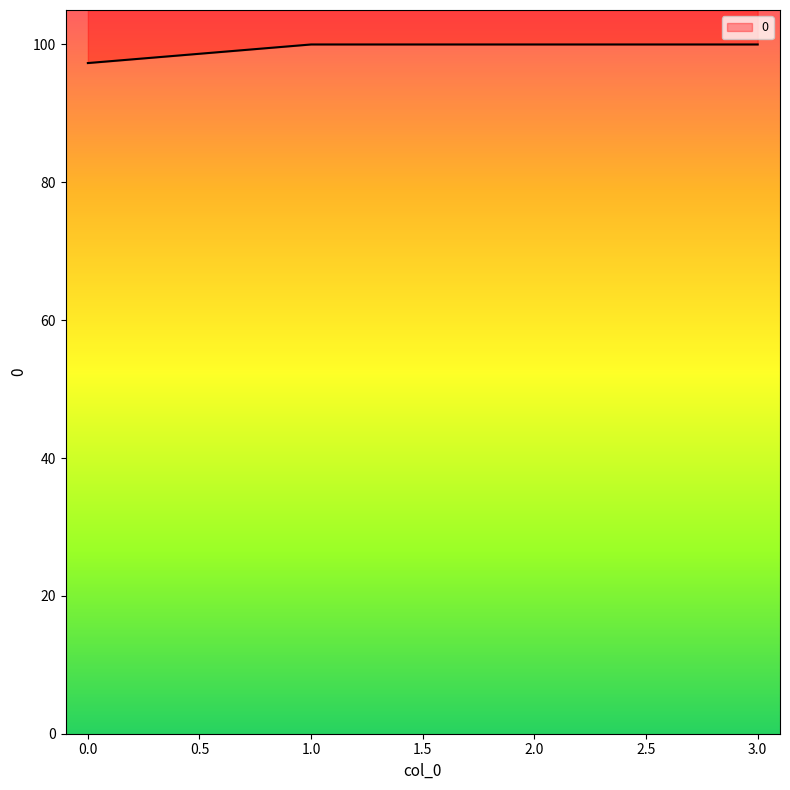

List the labels in order of value, largest first.

1, 2, 3, 0